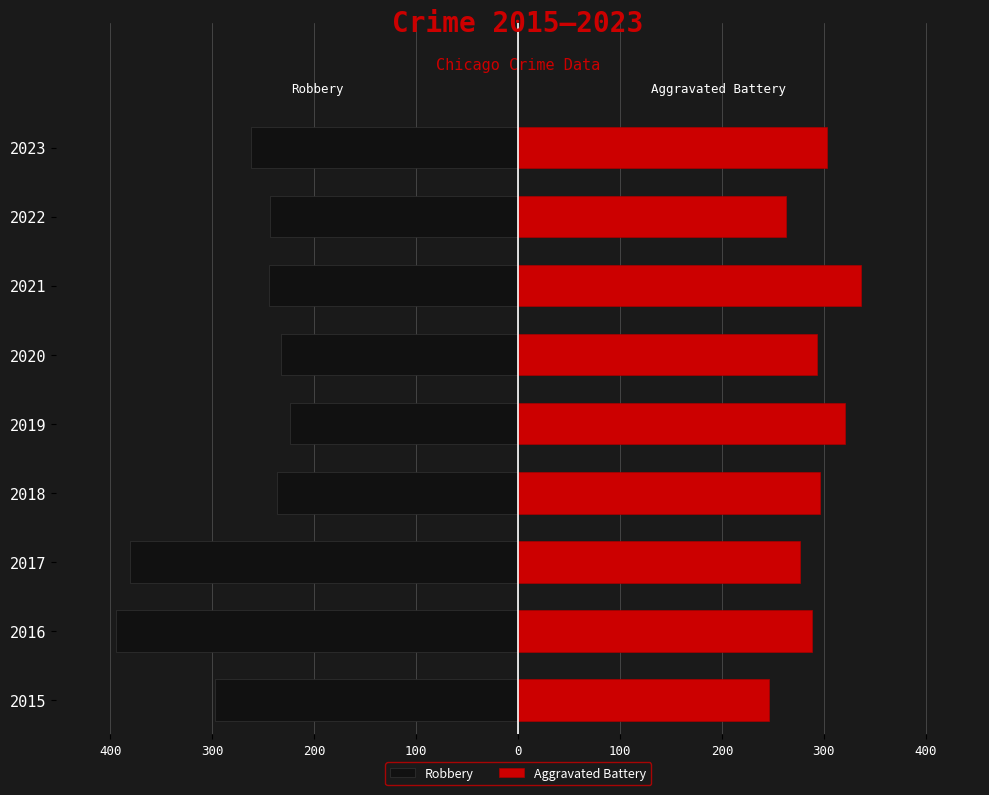

Does the chart contain any negative values?

Yes